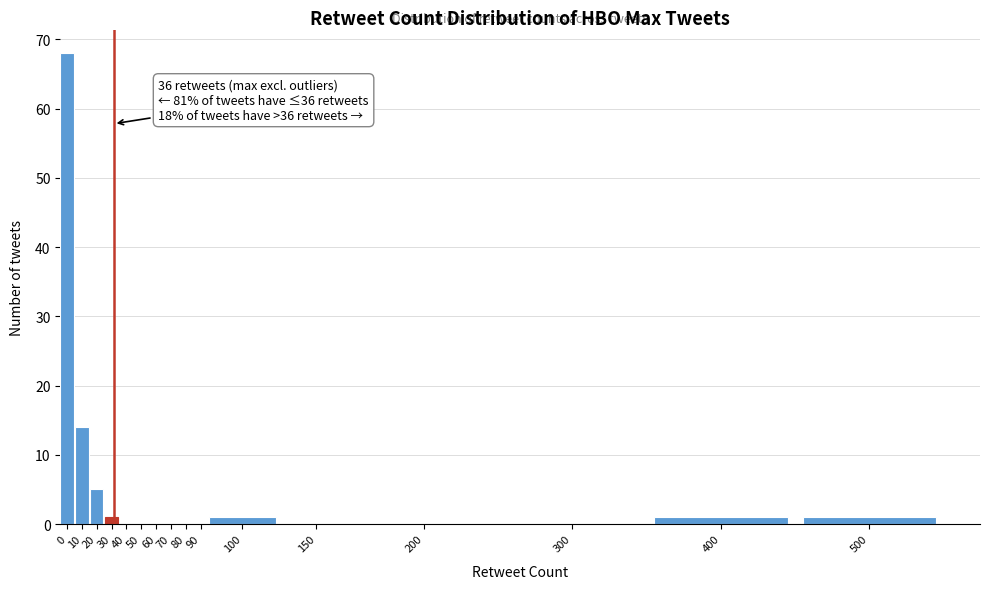

Reading left to right, extract all data points from this chart.

0=68	10=14	20=5	30=1	40=0	50=0	60=0	70=0	80=0	90=0	100=1	150=0	200=0	300=0	400=1	500=1